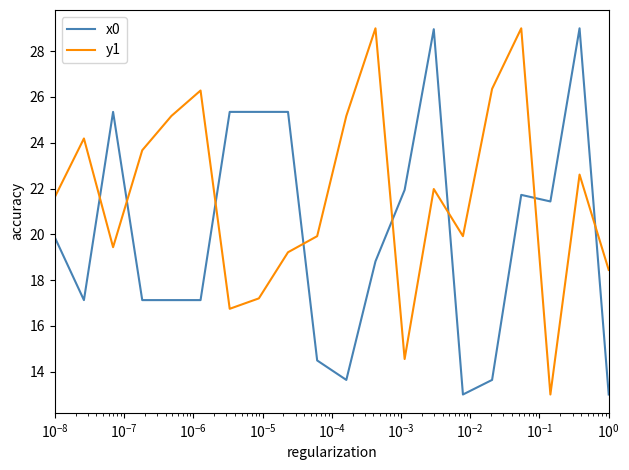

What is the difference between the maximum and minimum values in the x0 series?

16.0